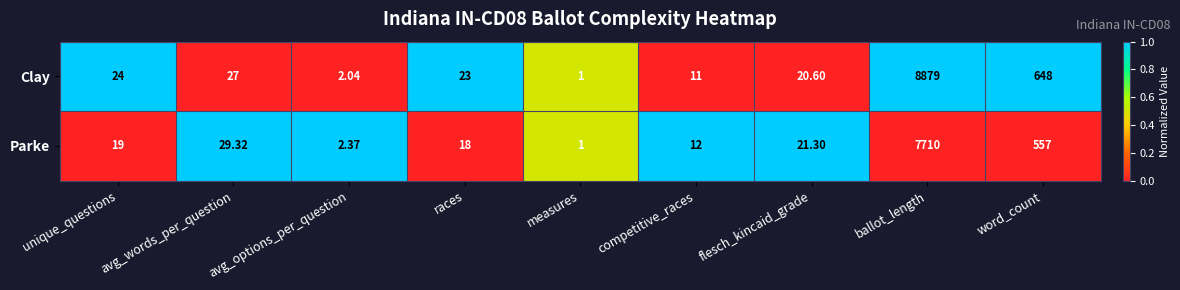

At which category is the sum across all series the highest?

ballot_length